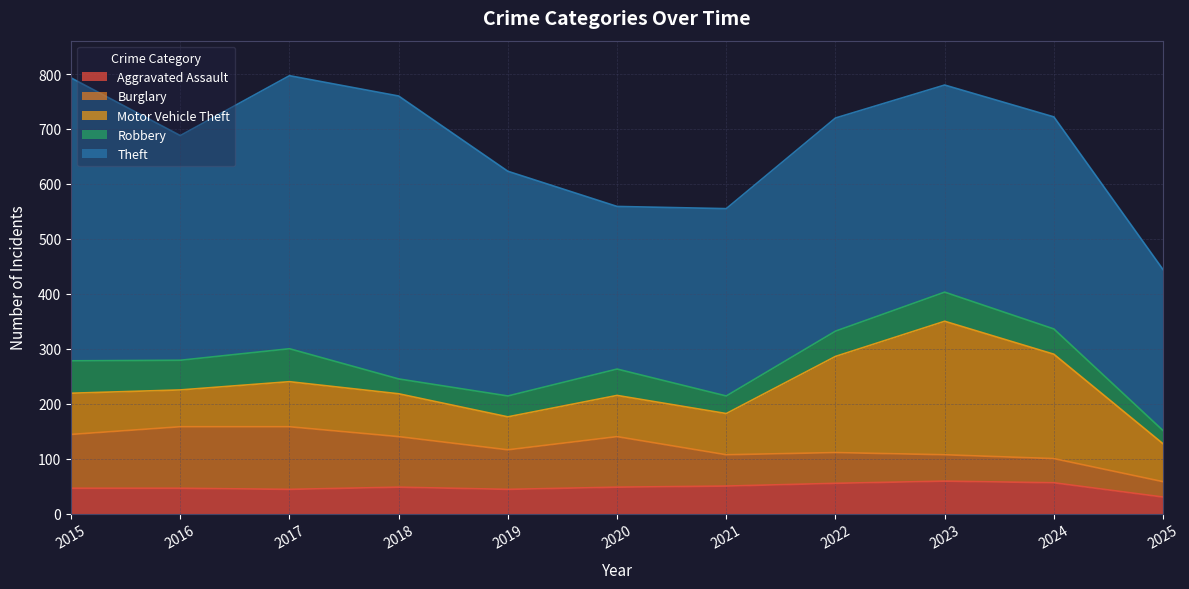

Is it true that Burglary equals 19 at 2023?

False